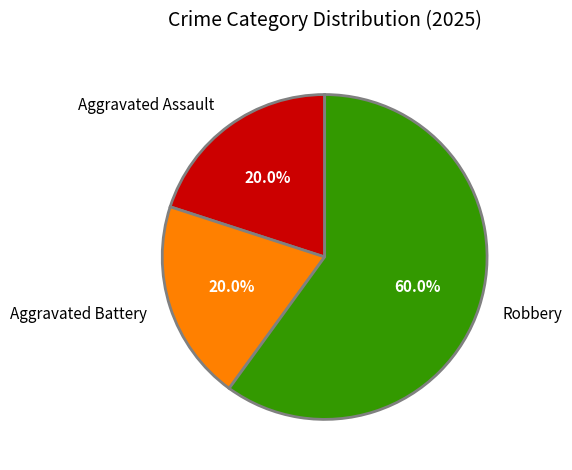

Approximately how many times larger is the value at Robbery compared to Aggravated Assault?

3.0